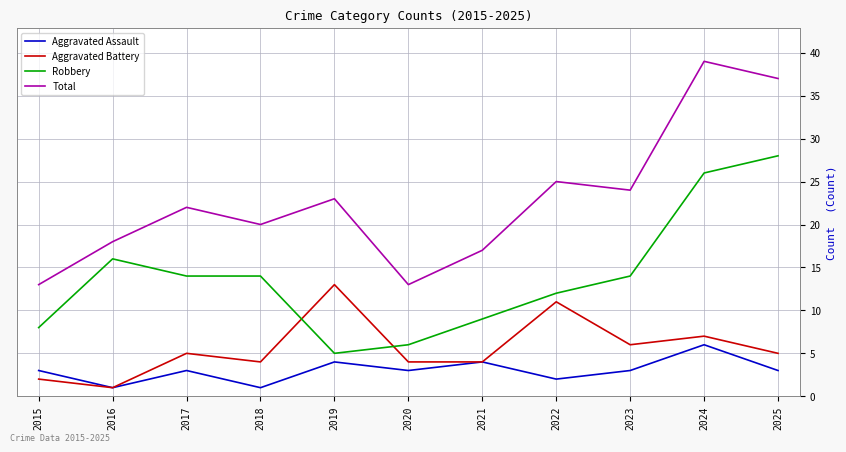

How many lines are shown in the chart?

4